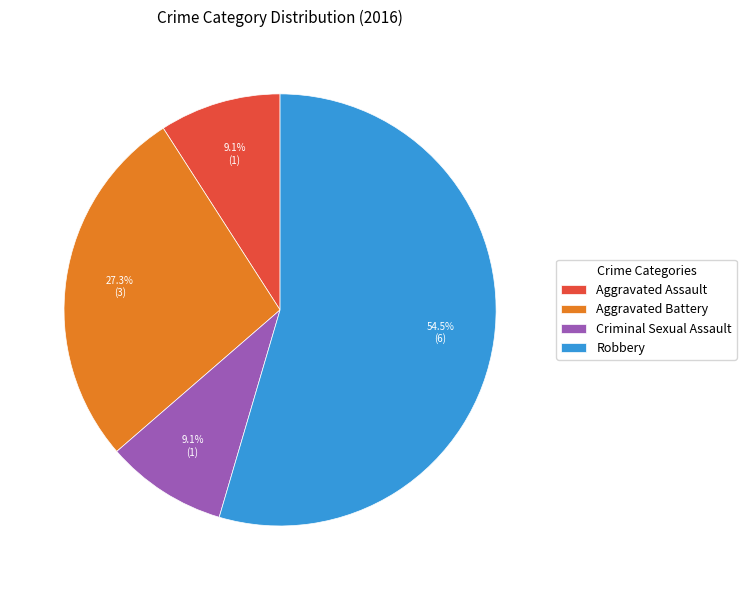

Which slice represents more than half of the pie?

Robbery